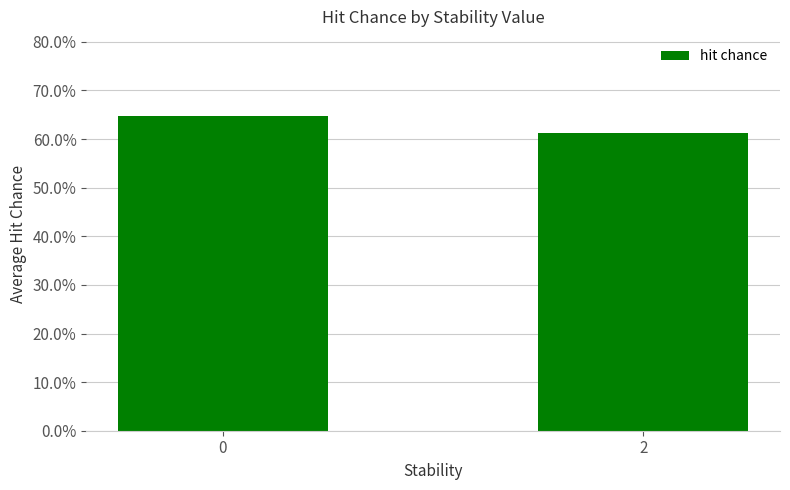

What is the minimum value shown in the chart?

0.6